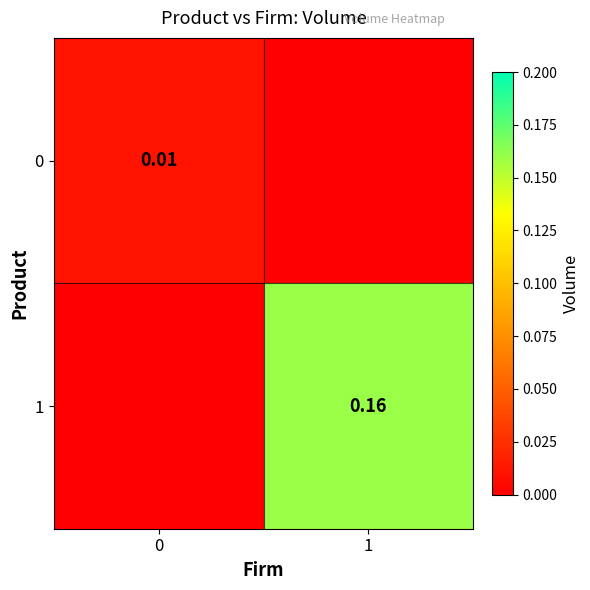

What is the difference between the 1 values at 1 and 0?

0.2